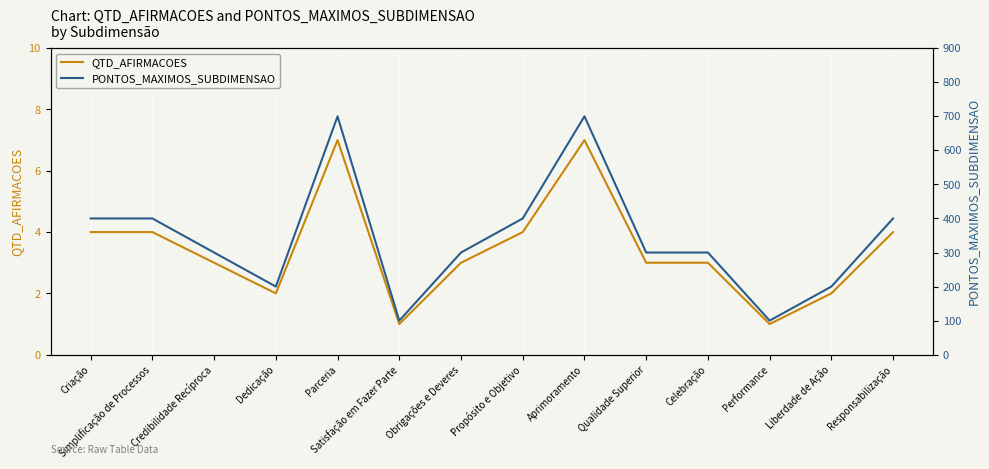

The value of PONTOS_MAXIMOS_SUBDIMENSAO at Propósito e Objetivo is 400. True or false?

True